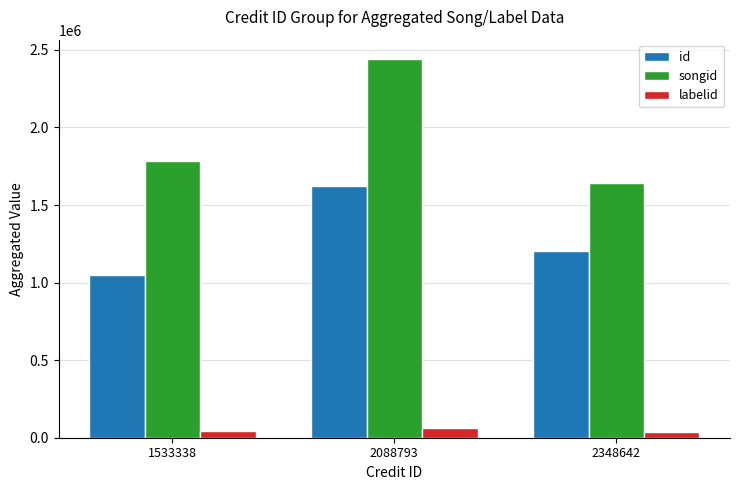

What is the spread (max minus min) of values at 2088793?

2382933